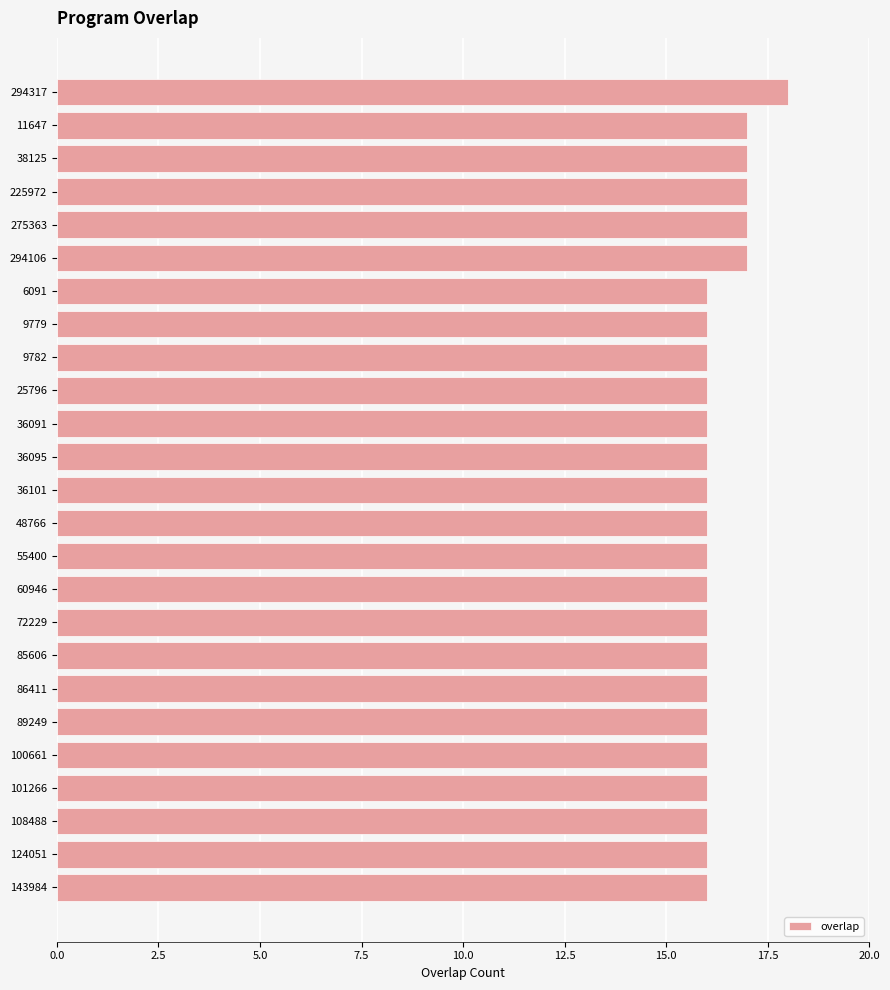

What is the label of the 14th bar from the top?

48766